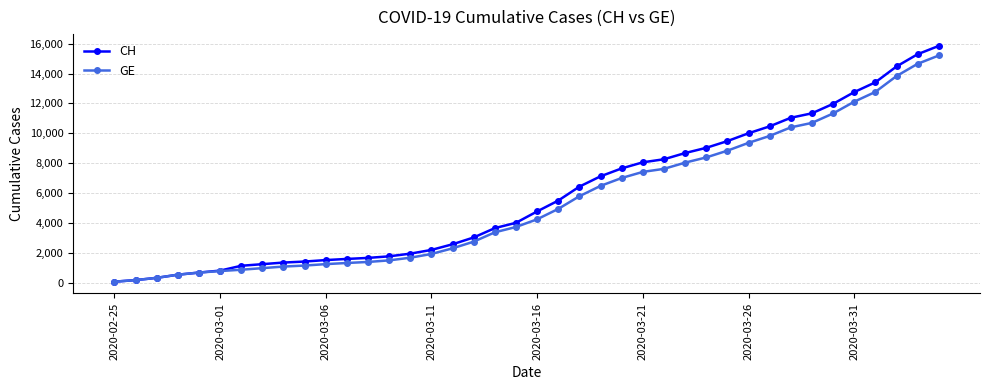

Which series has the widest spread of values?

CH